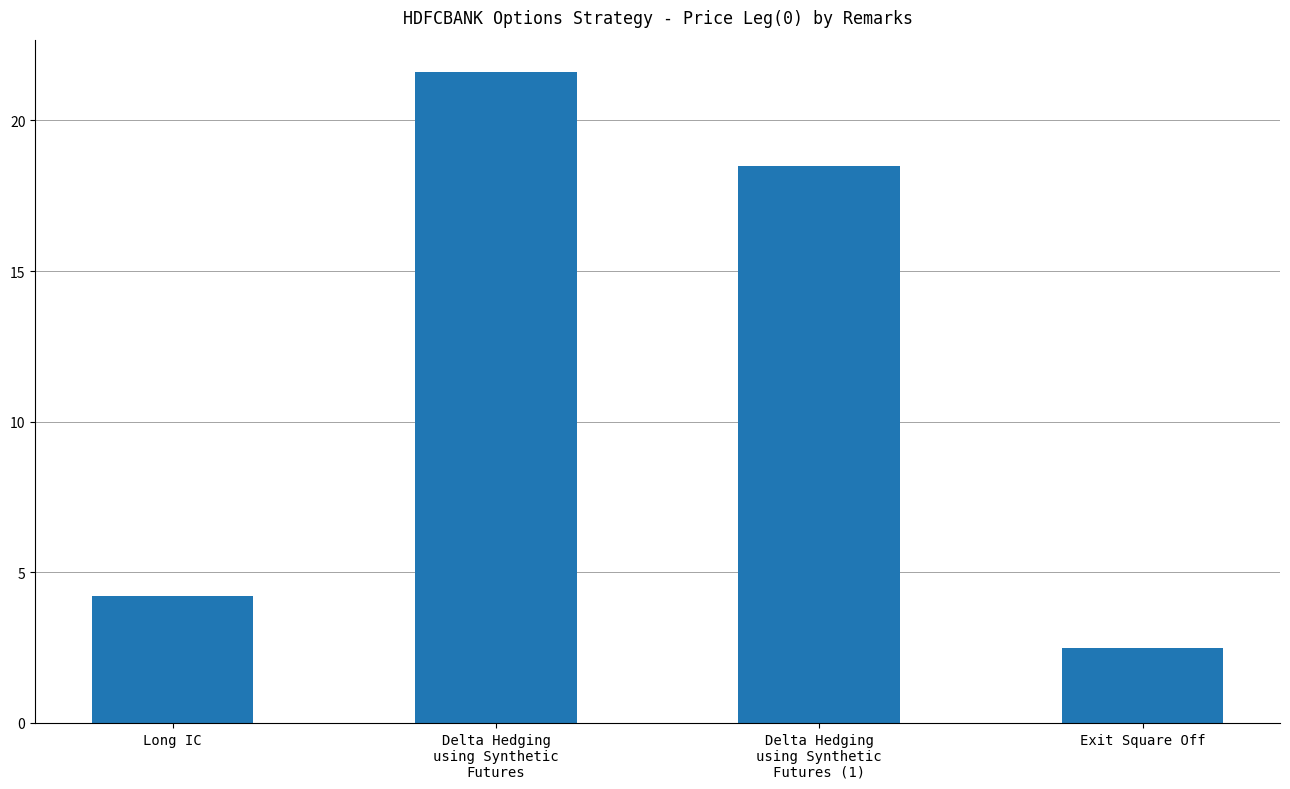

Reading right to left, extract all data points from this chart.

Exit Square Off=2.5	Delta Hedging
using Synthetic
Futures (1)=18.5	Delta Hedging
using Synthetic
Futures=21.6	Long IC=4.2